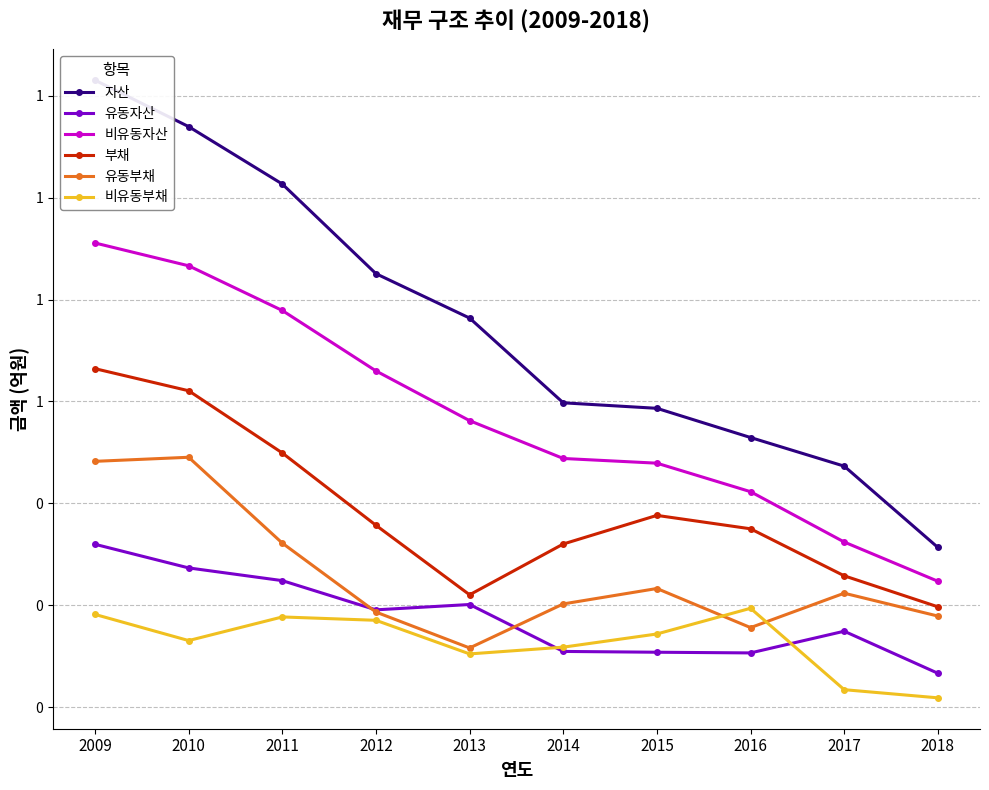

Which series has the widest spread of values?

자산